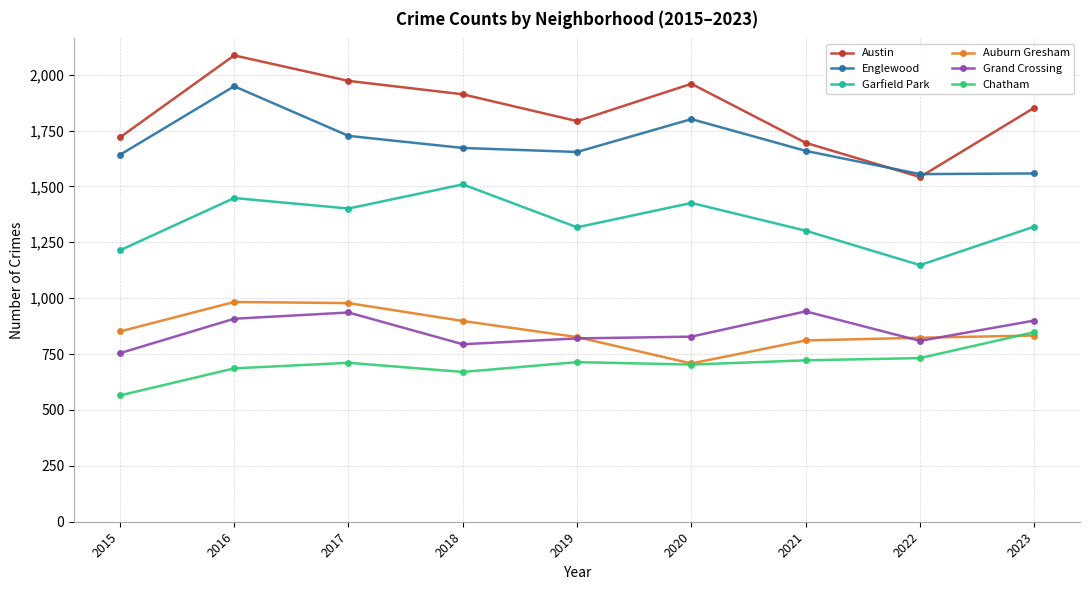

What is the total value across all series at 2019?

7123